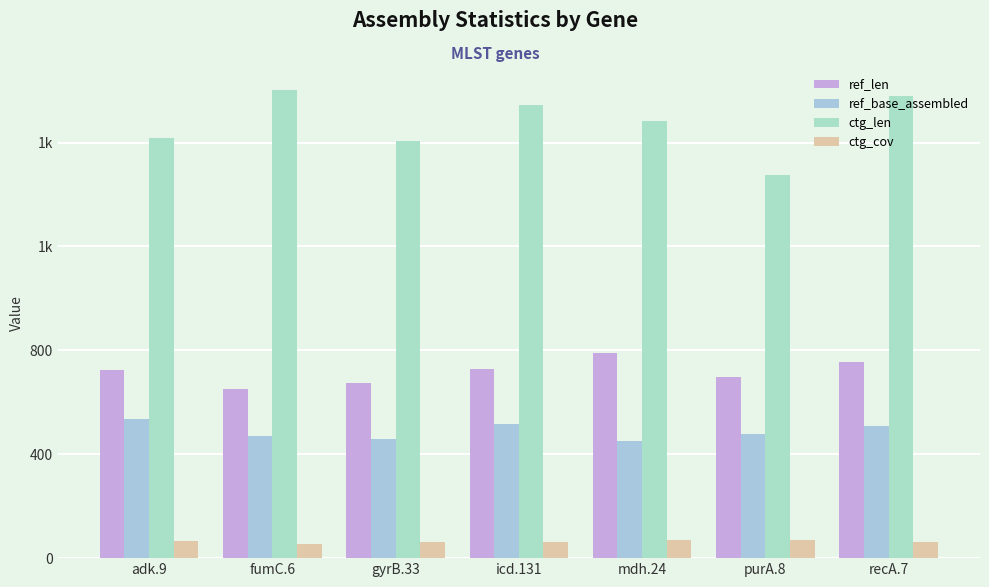

What is the label of the 1st bar from the right?

recA.7